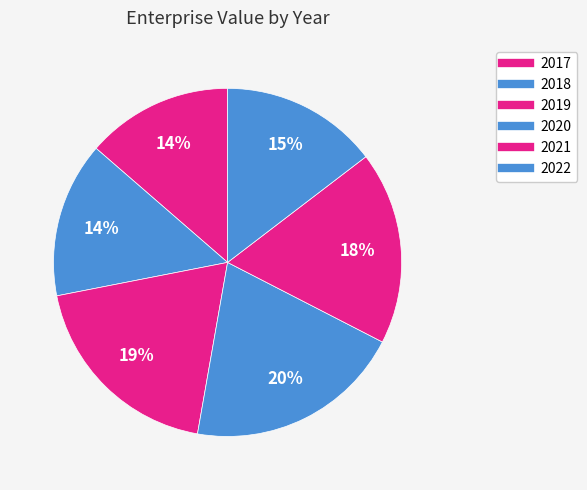

Count the number of slices in the pie.

6